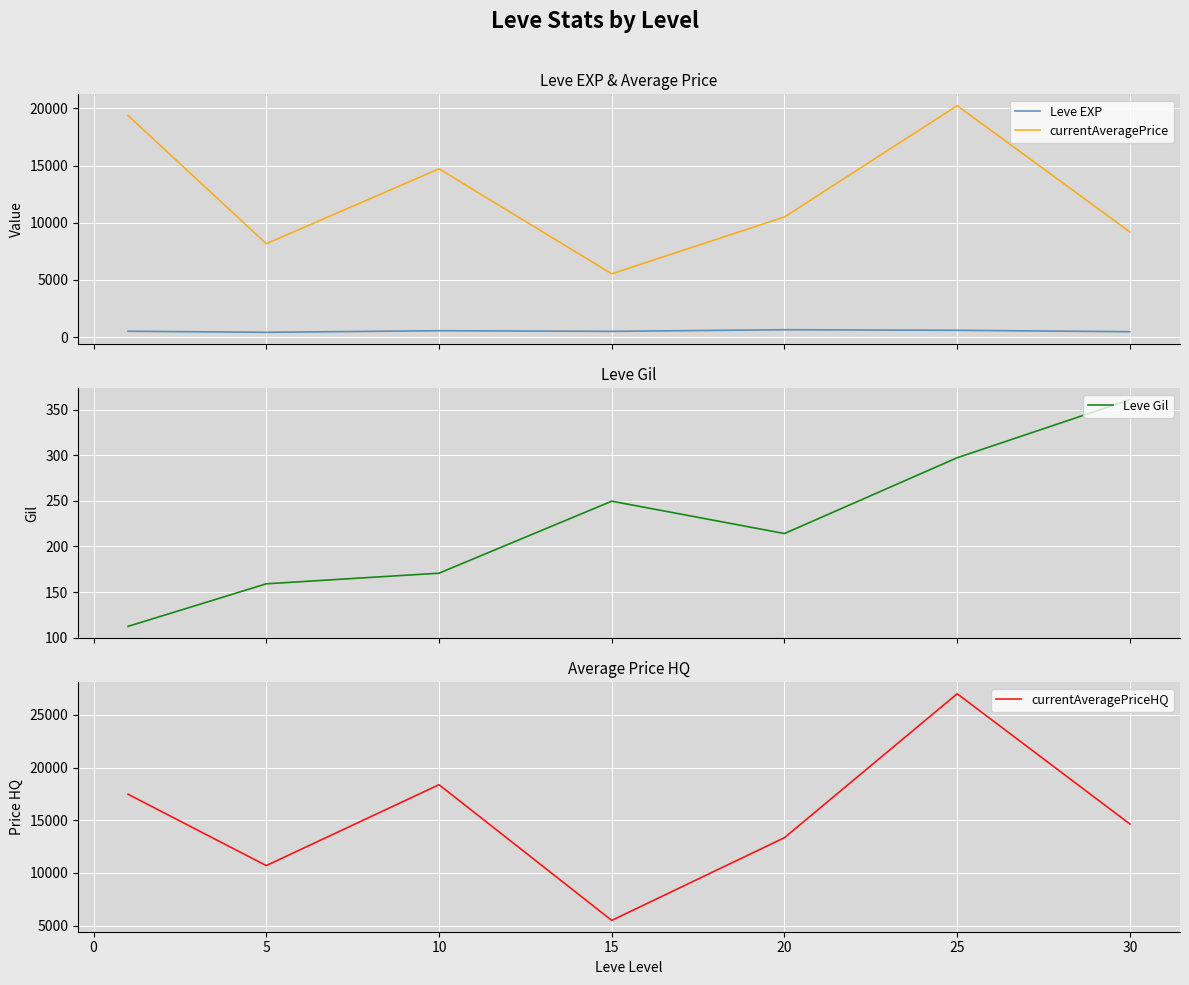

Reading left to right, what are all the values shown in this chart?

Leve EXP: 520.0	428.3	566.7	510.0	653.3	603.3	480.0
currentAveragePrice: 19371.5	8172.2	14715.8	5540.0	10509.7	20237.7	9194.2
Leve Gil: 112.3	159.0	170.7	249.7	214.2	297.3	361.0
currentAveragePriceHQ: 17470.3	10700.2	18377.3	5498.3	13350.7	27010.8	14645.0